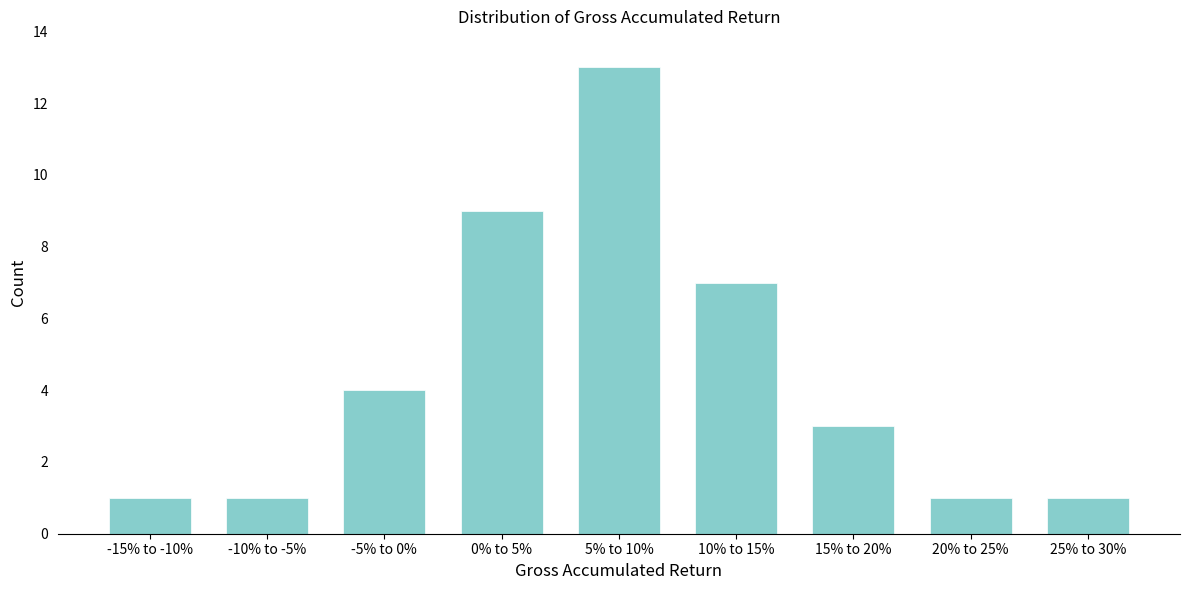

Reading left to right, list all the values displayed in this chart.

-15% to -10%=1	-10% to -5%=1	-5% to 0%=4	0% to 5%=9	5% to 10%=13	10% to 15%=7	15% to 20%=3	20% to 25%=1	25% to 30%=1